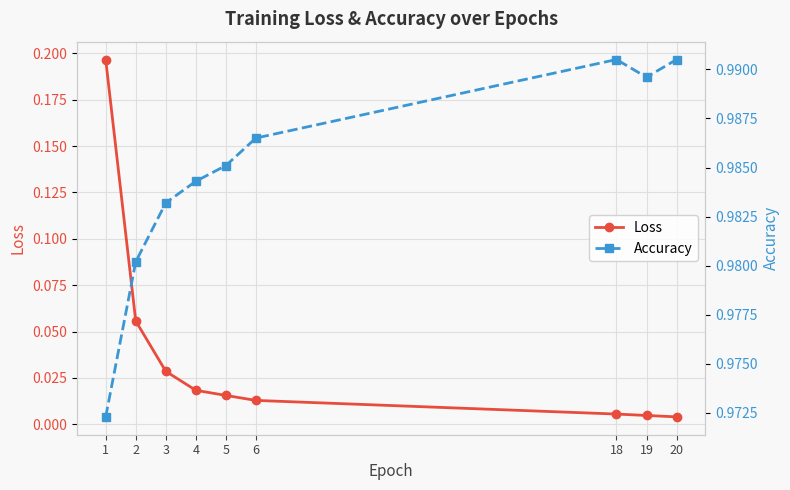

What are all the series names shown in the legend?

Loss, Accuracy